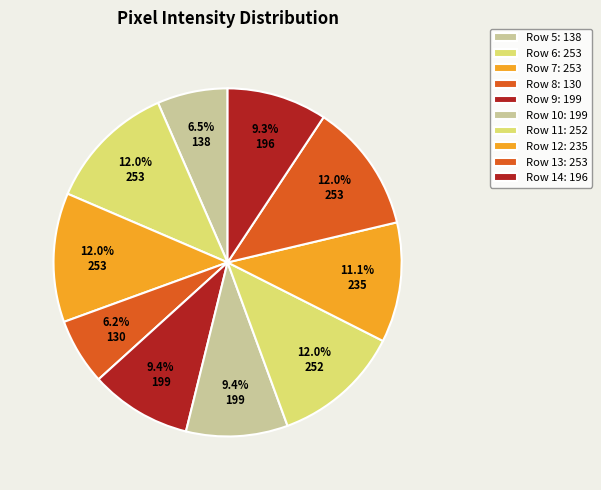

To the nearest percent, what portion does Row 13 represent?

12%